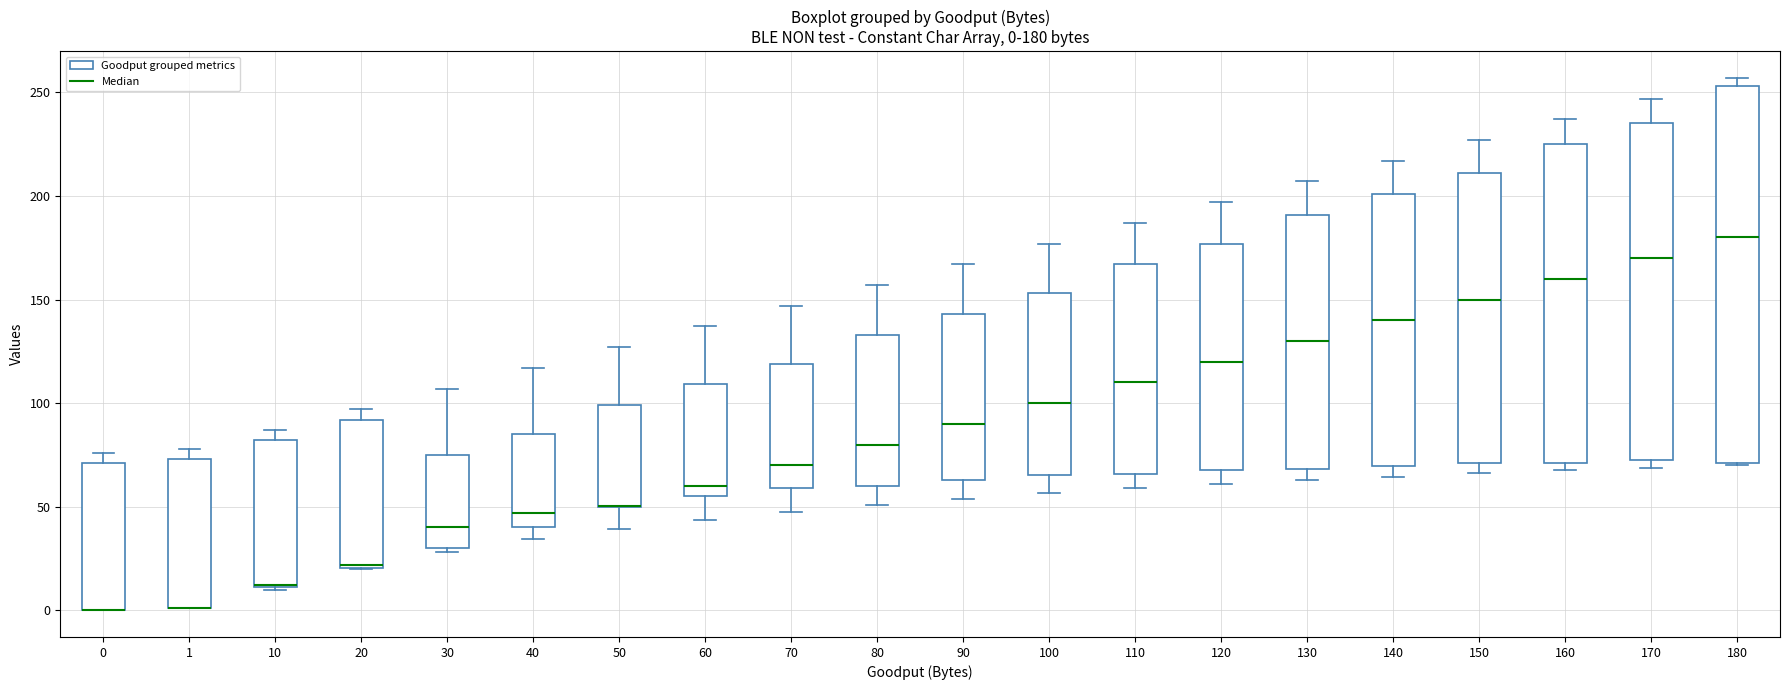

Which box is the tallest, from its lower edge to its upper edge?

180